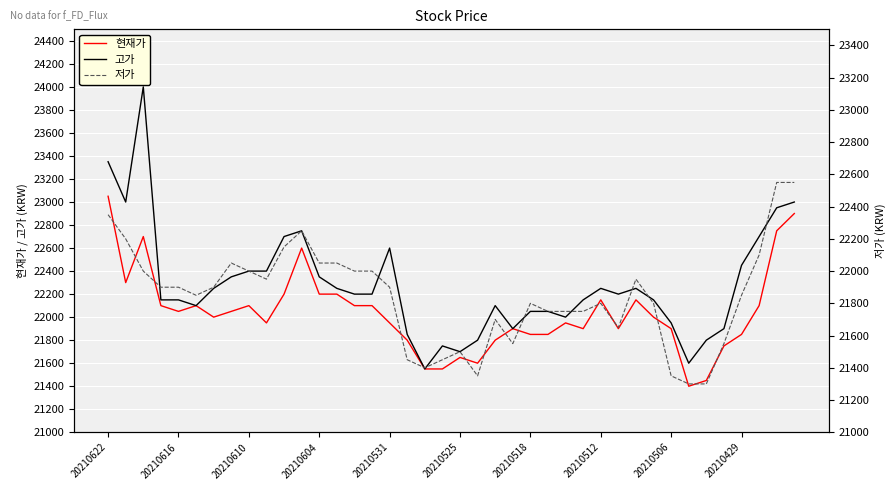

The 고가 series shows 22450 at 20210429. True or false?

True